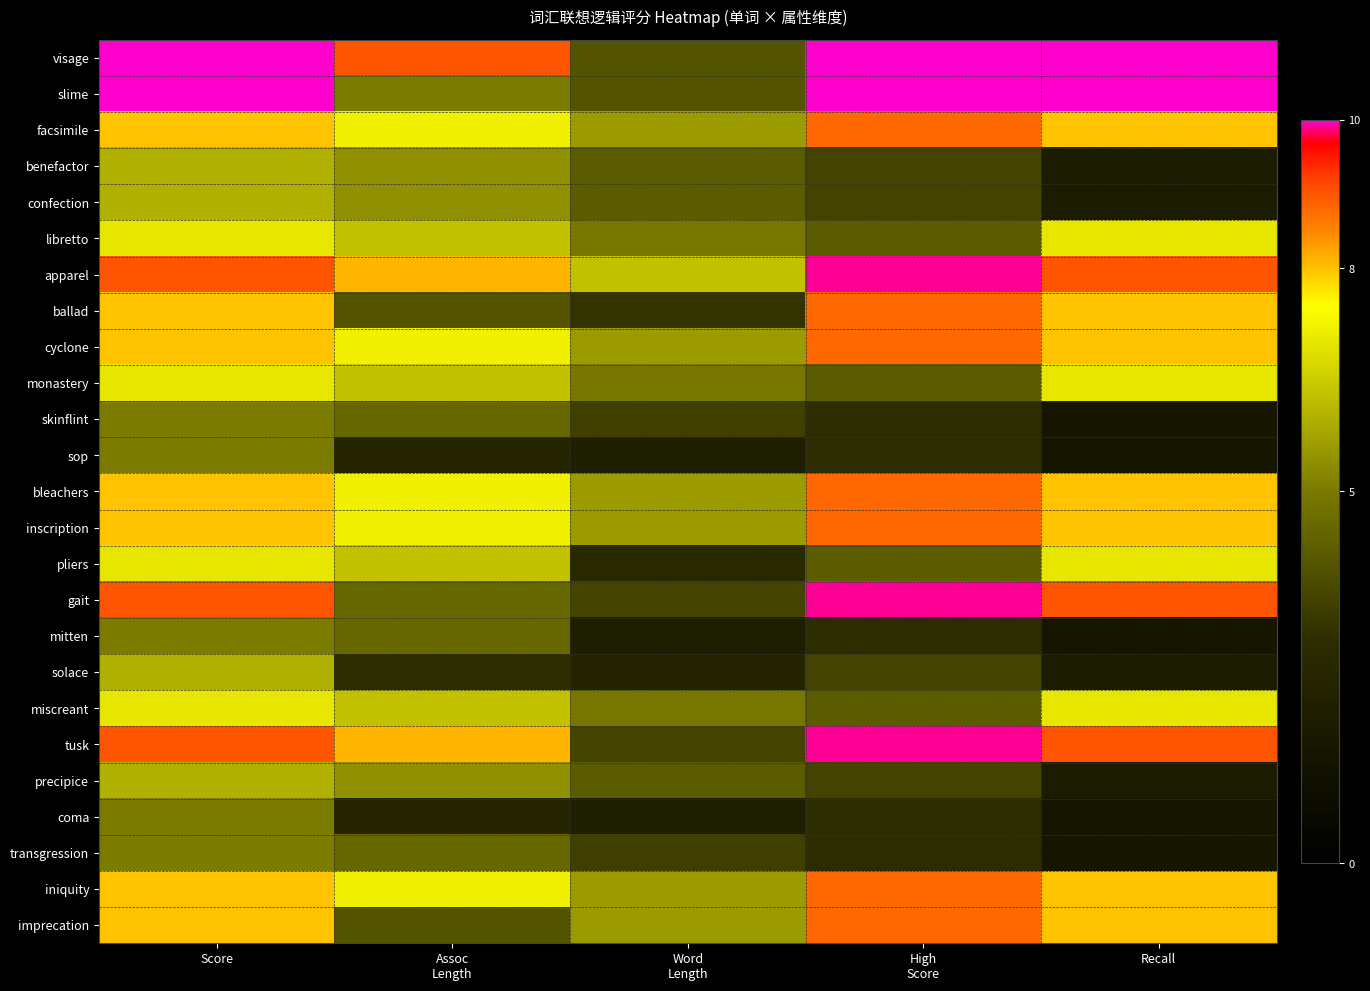

At Recall, list the series in order from largest to smallest.

visage, slime, apparel, gait, tusk, facsimile, ballad, cyclone, bleachers, inscription, iniquity, imprecation, libretto, monastery, pliers, miscreant, benefactor, confection, solace, precipice, skinflint, sop, mitten, coma, transgression